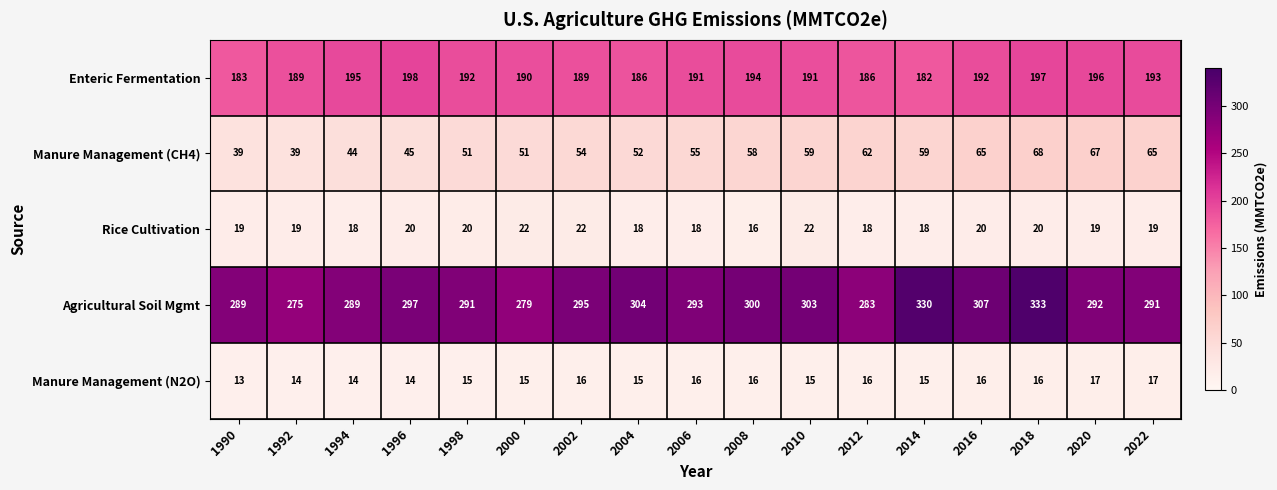

Which label corresponds to the largest value in the chart?

2018